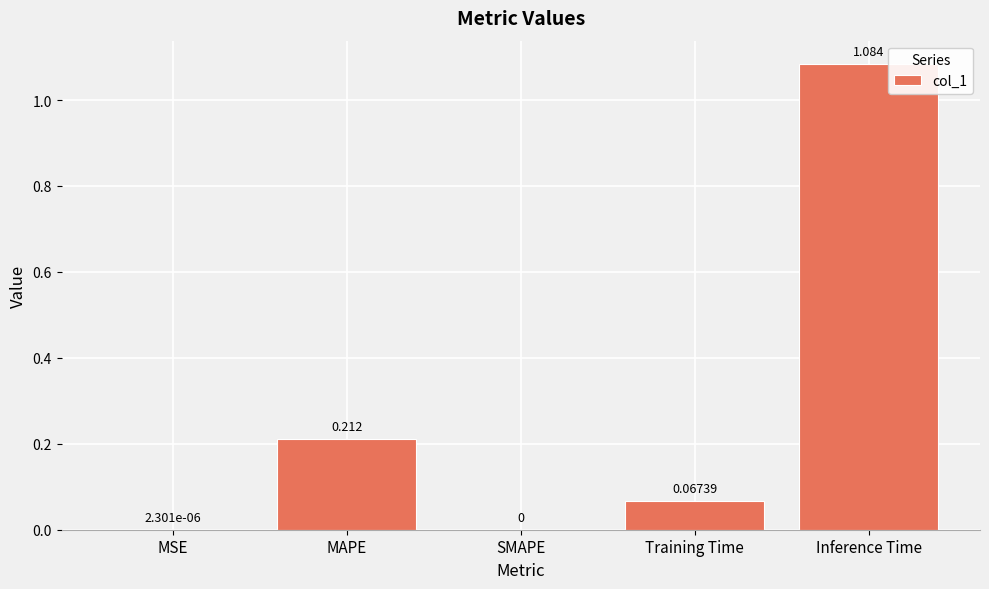

What is the average value?

0.3